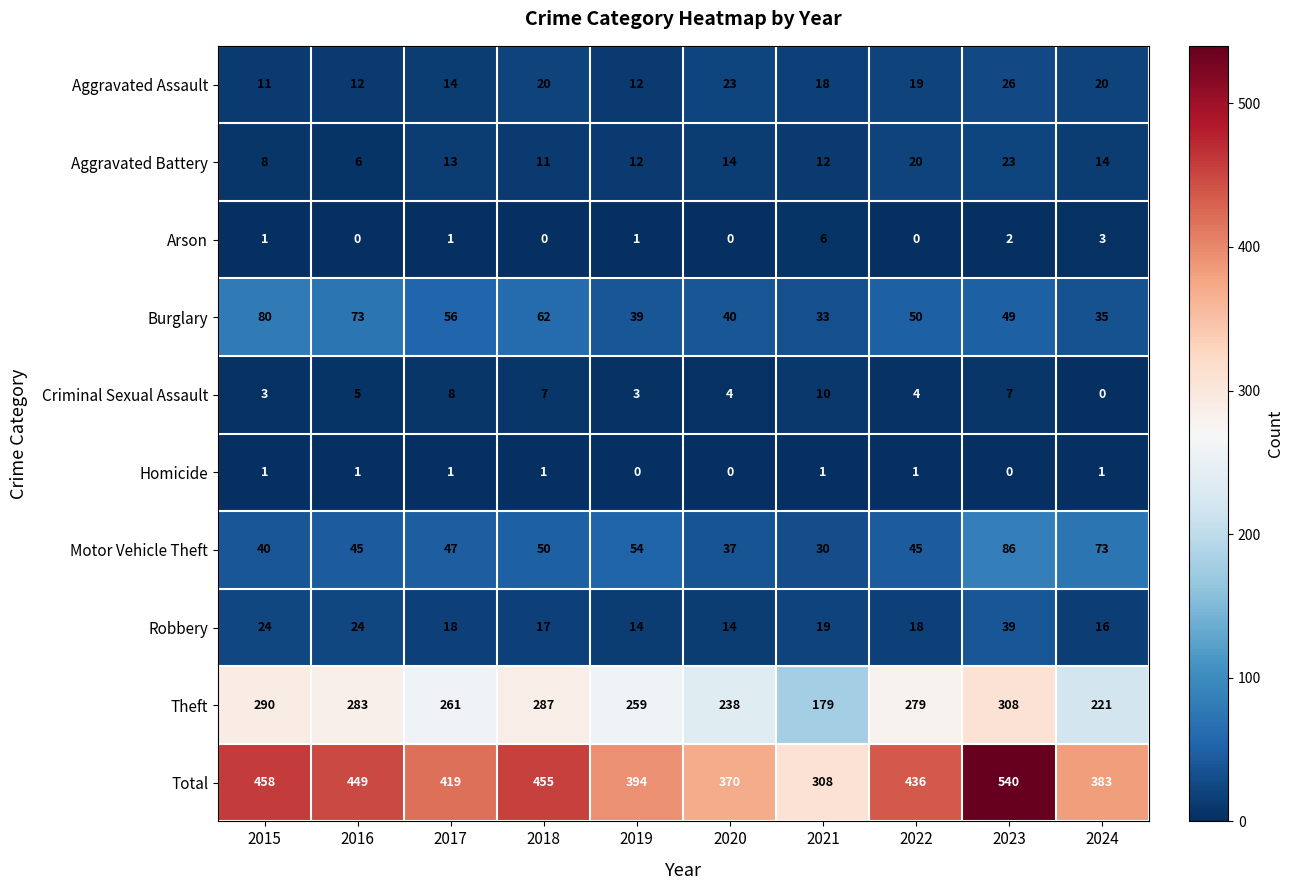

At which label does Theft reach its minimum?

2021